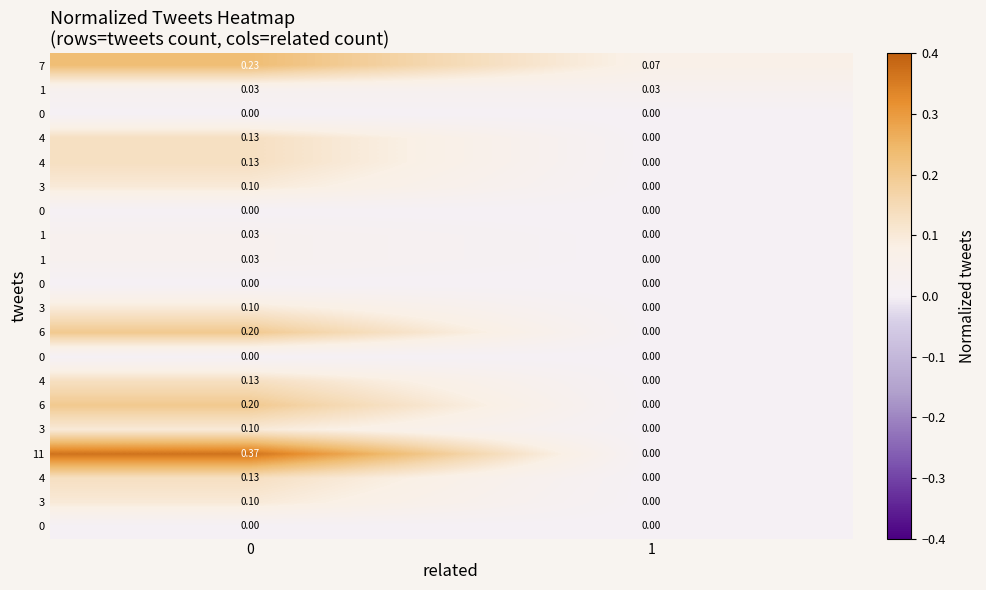

How many data points does each series have?

2